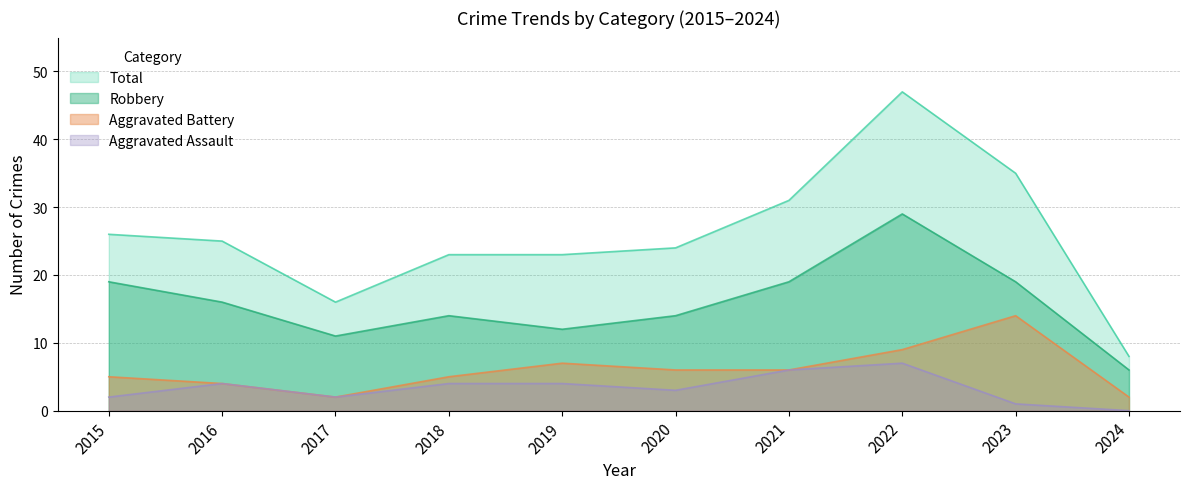

What is the lowest value of the Robbery series?

6